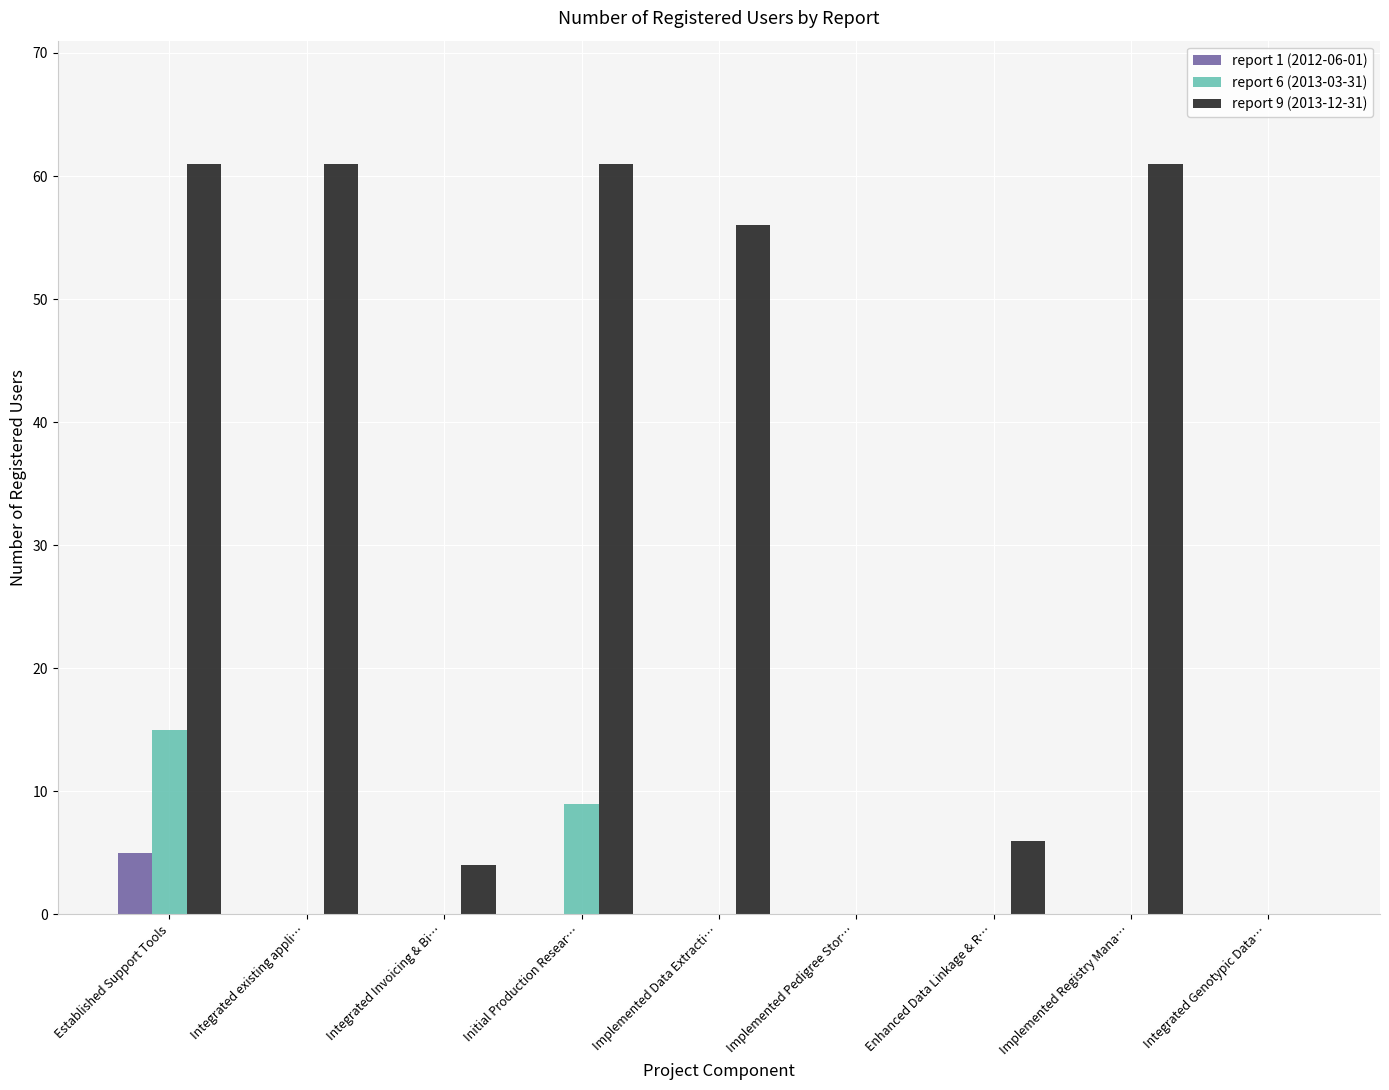

The report 1 (2012-06-01) series shows 5 at Established Support Tools. True or false?

True